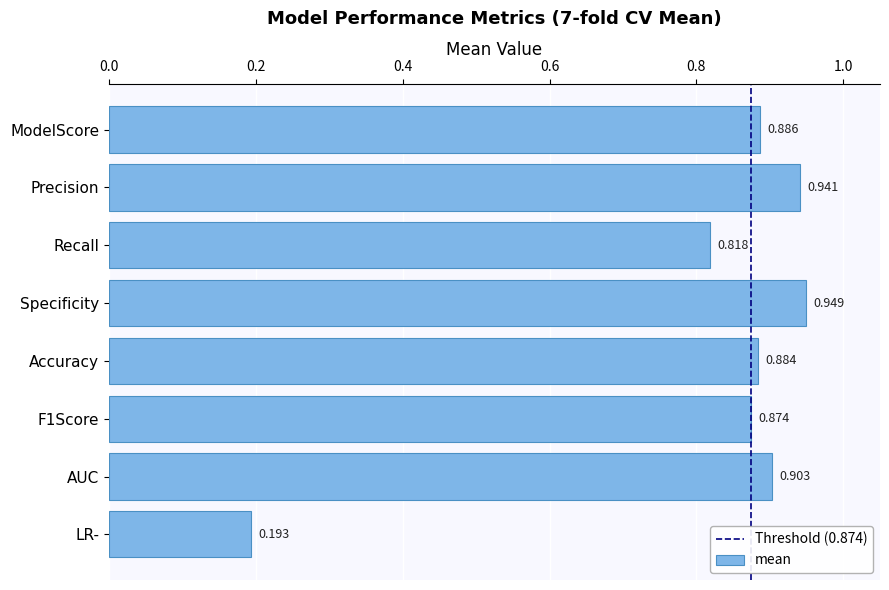

Rank the categories by value from highest to lowest.

Specificity, Precision, AUC, ModelScore, Accuracy, F1Score, Recall, LR-